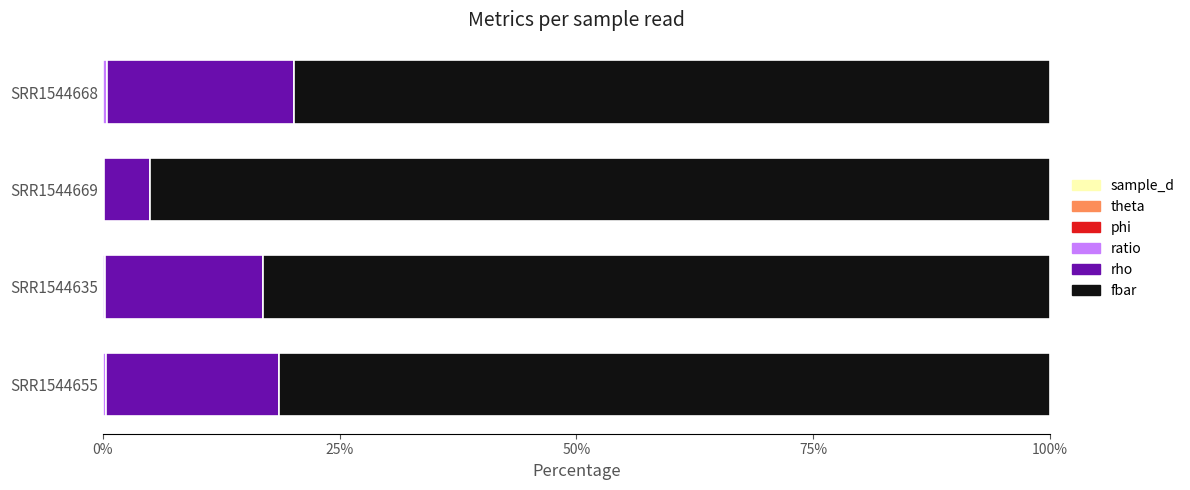

How many categories are shown in the chart?

4